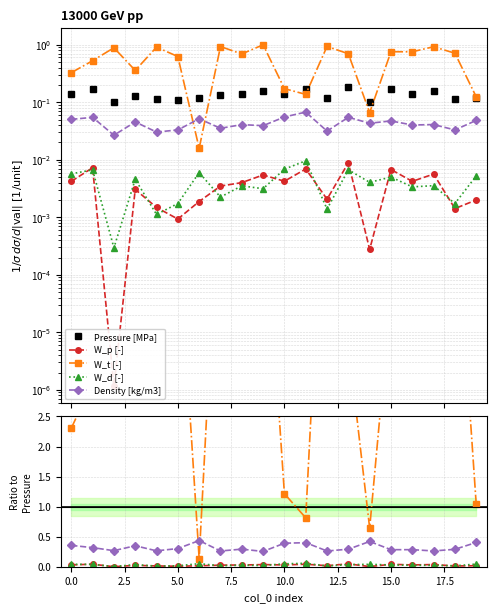

True or false: Density [kg/m3] has a value of 0.2 at 18.

False